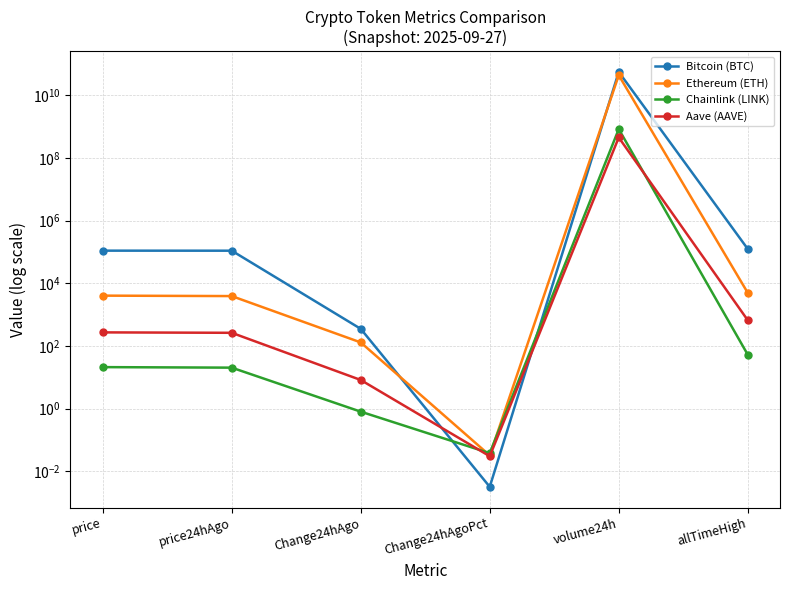

At how many categories does at least one series exceed 3759566108?

1